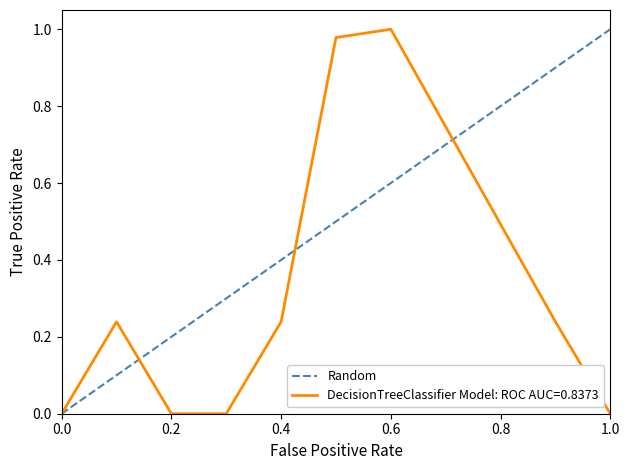

Reading left to right, list all the values displayed in this chart.

0	1